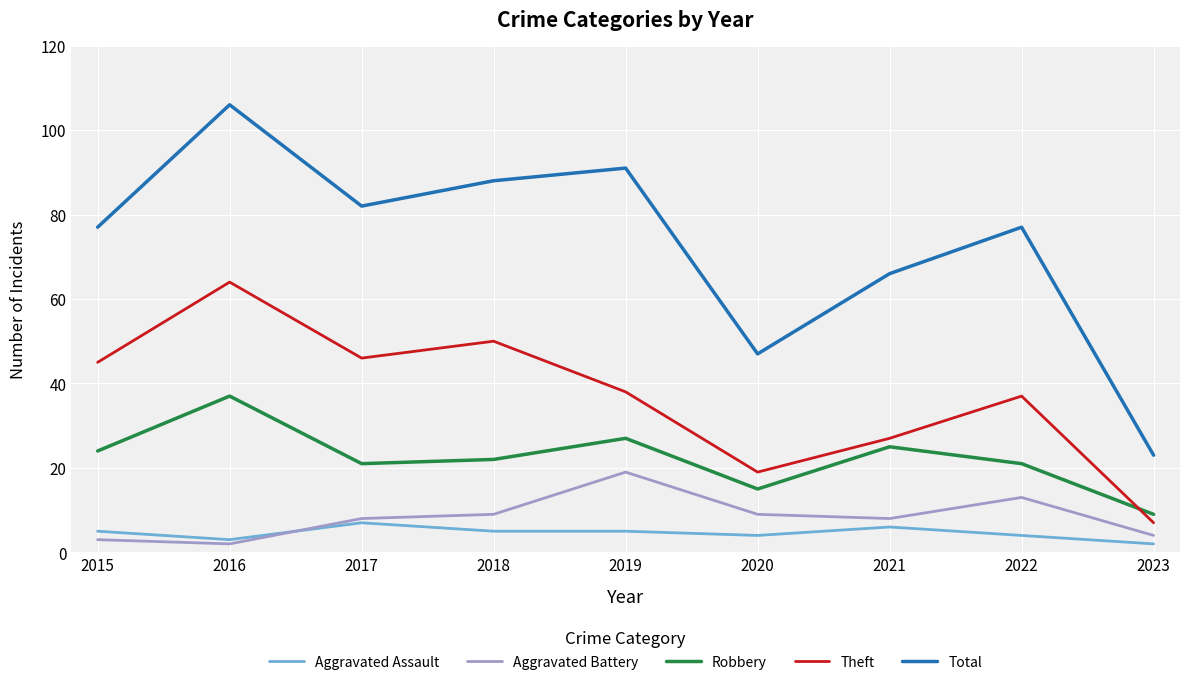

Between 2016 and 2018, which series saw the biggest shift?

Total